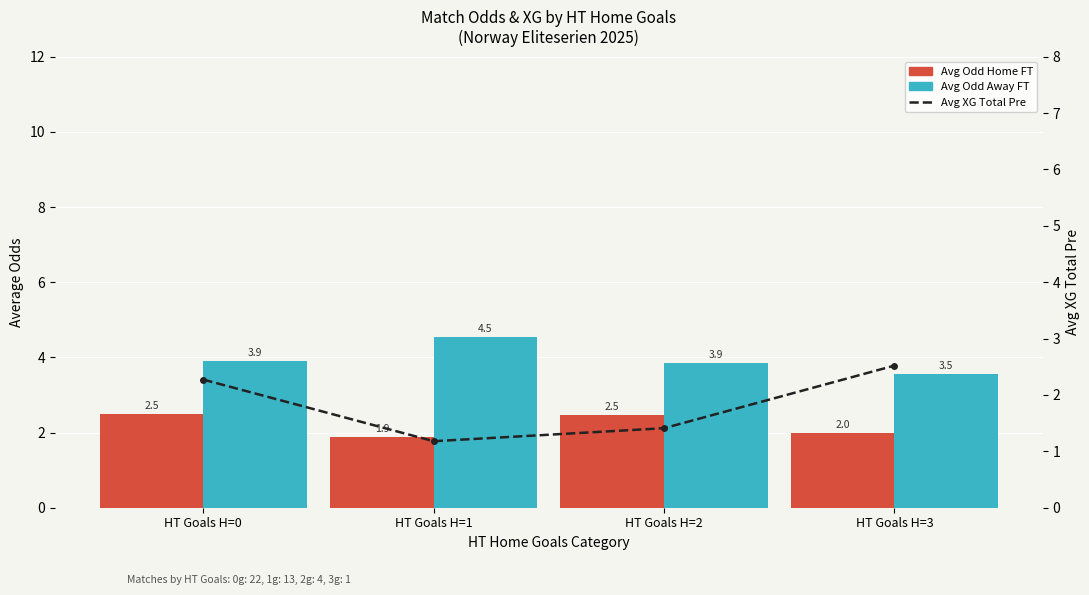

List the series in order of their overall mean, highest first.

Avg Odd Away FT, Avg Odd Home FT, Avg XG Total Pre